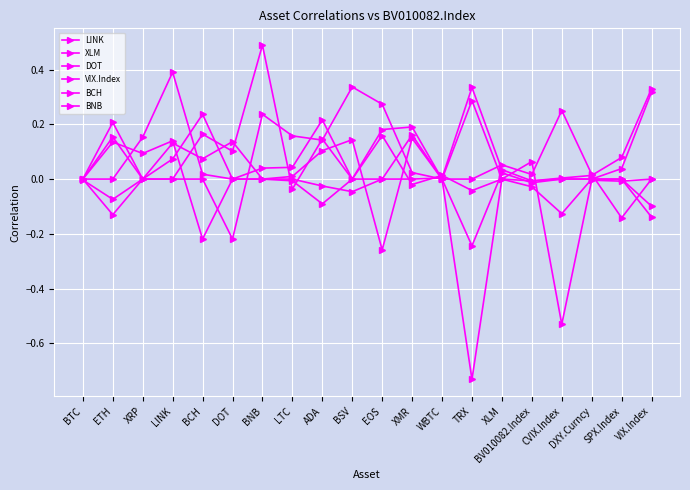

Reading right to left, what are all the values shown in this chart?

LINK: VIX.Index=0.3	SPX.Index=0.1	DXY.Curncy=0.0	CVIX.Index=0.0	BV010082.Index=-0.0	XLM=0.0	TRX=0.3	WBTC=0.0	XMR=0.0	EOS=0.0	BSV=0.0	ADA=0.1	LTC=-0.0	BNB=0.5	DOT=0.1	BCH=0.2	LINK=0.0	XRP=0.0	ETH=0.2	BTC=0.0
XLM: VIX.Index=0.0	SPX.Index=-0.0	DXY.Curncy=-0.0	CVIX.Index=-0.5	BV010082.Index=0.1	XLM=0.0	TRX=-0.0	WBTC=0.0	XMR=-0.0	EOS=0.2	BSV=0.0	ADA=0.2	LTC=0.0	BNB=0.0	DOT=0.0	BCH=0.0	LINK=0.4	XRP=0.2	ETH=0.0	BTC=0.0
DOT: VIX.Index=-0.1	SPX.Index=0.0	DXY.Curncy=0.0	CVIX.Index=-0.1	BV010082.Index=-0.0	XLM=0.0	TRX=0.3	WBTC=0.0	XMR=0.1	EOS=-0.3	BSV=0.1	ADA=0.1	LTC=0.0	BNB=0.0	DOT=0.0	BCH=-0.2	LINK=0.1	XRP=0.1	ETH=0.1	BTC=0.0
VIX.Index: VIX.Index=0.0	SPX.Index=-0.1	DXY.Curncy=0.0	CVIX.Index=0.3	BV010082.Index=0.0	XLM=0.1	TRX=0.0	WBTC=0.0	XMR=0.2	EOS=0.0	BSV=-0.0	ADA=-0.0	LTC=0.0	BNB=0.0	DOT=0.1	BCH=0.1	LINK=0.1	XRP=0.0	ETH=-0.1	BTC=-0.0
BCH: VIX.Index=0.3	SPX.Index=0.0	DXY.Curncy=0.0	CVIX.Index=0.0	BV010082.Index=-0.0	XLM=0.0	TRX=-0.7	WBTC=0.0	XMR=0.0	EOS=0.3	BSV=0.3	ADA=0.1	LTC=0.2	BNB=0.2	DOT=-0.2	BCH=0.0	LINK=0.0	XRP=0.0	ETH=0.2	BTC=0.0
BNB: VIX.Index=-0.1	SPX.Index=0.0	DXY.Curncy=0.0	CVIX.Index=0.0	BV010082.Index=-0.0	XLM=0.0	TRX=-0.2	WBTC=0.0	XMR=0.2	EOS=0.2	BSV=0.0	ADA=-0.1	LTC=-0.0	BNB=0.0	DOT=0.0	BCH=0.2	LINK=0.1	XRP=0.0	ETH=-0.1	BTC=0.0